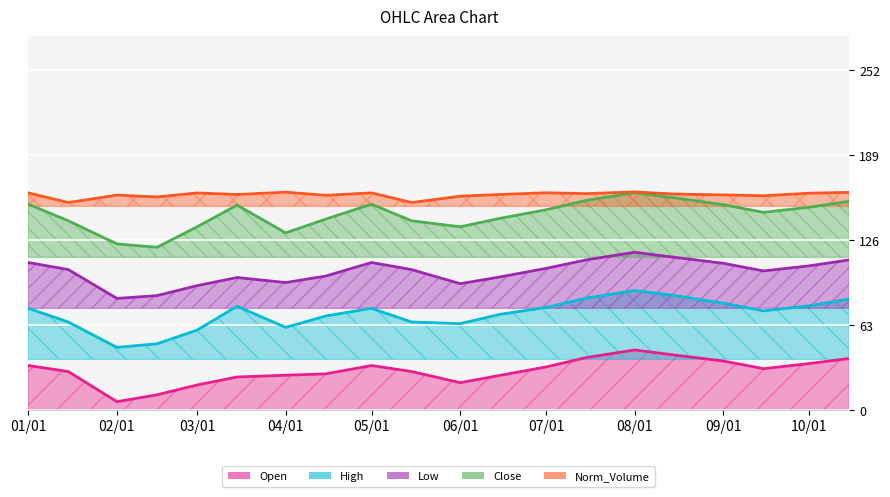

What are all the series names shown in the legend?

Open, High, Low, Close, Norm_Volume